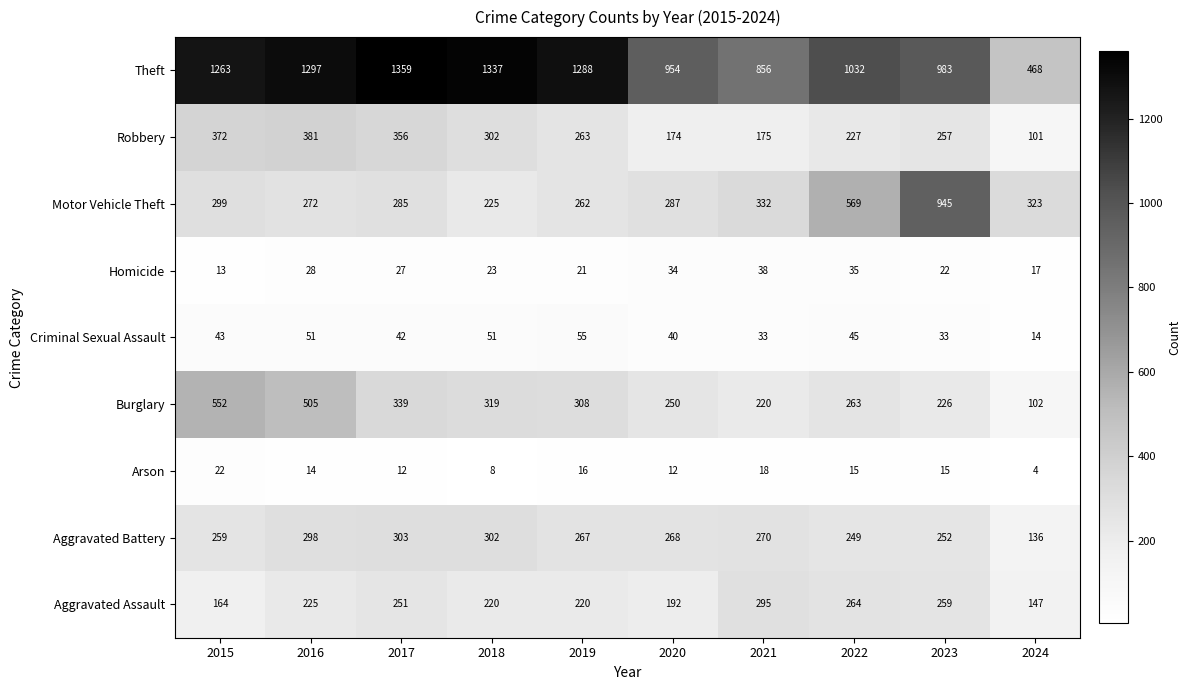

Where does the Homicide series first go above 27?

2016